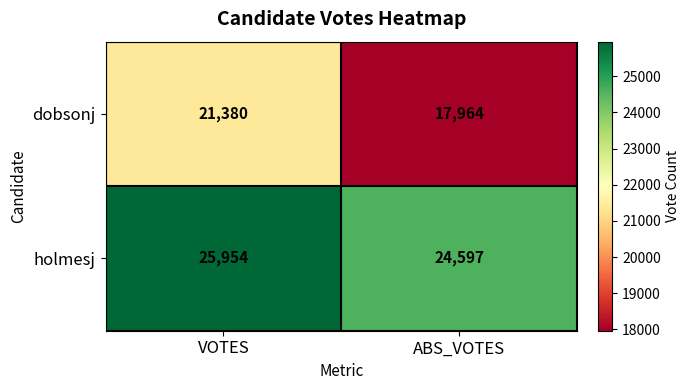

What is the average value of the dobsonj series?

19672